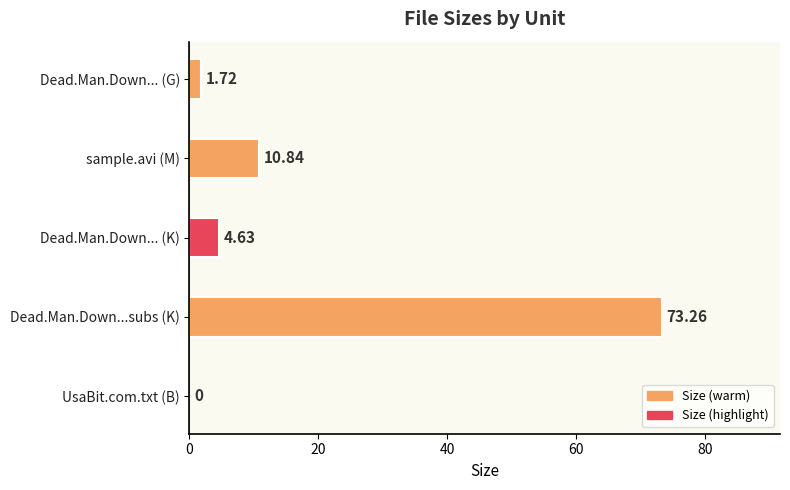

Are the bars horizontal?

Yes